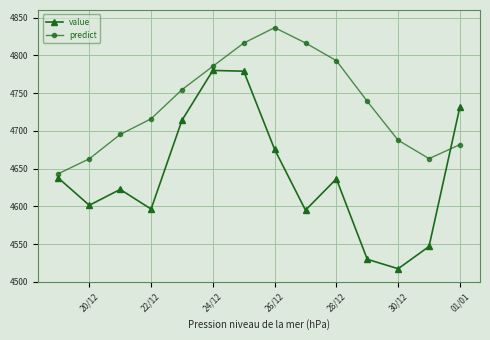

At how many categories does at least one series exceed 4572?

14